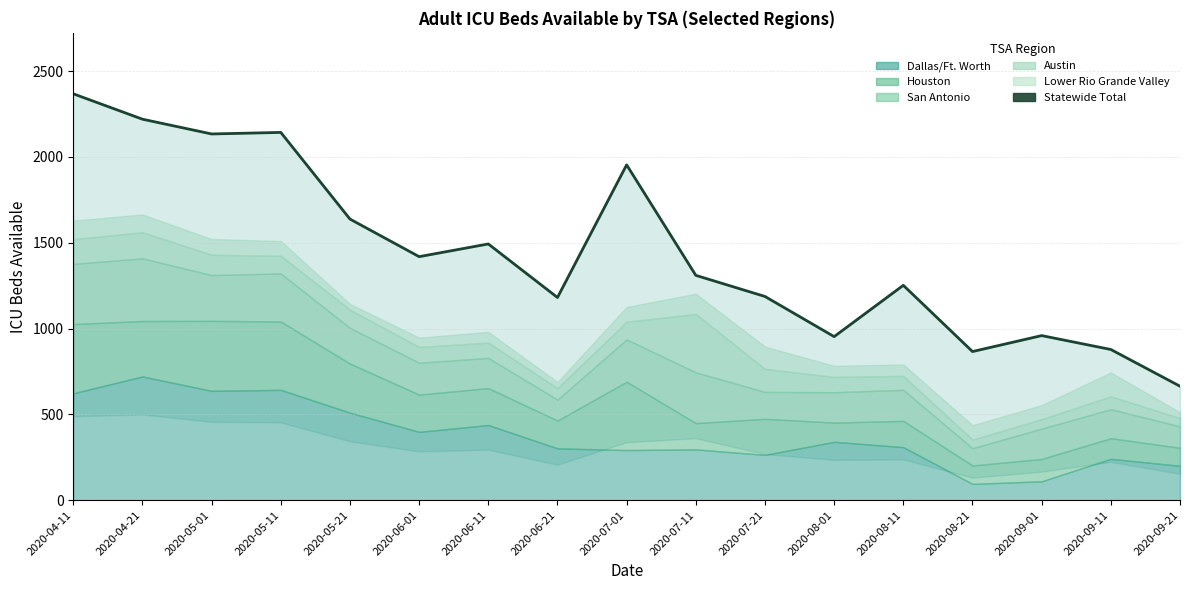

Which label corresponds to the largest value in the chart?

2020-04-11